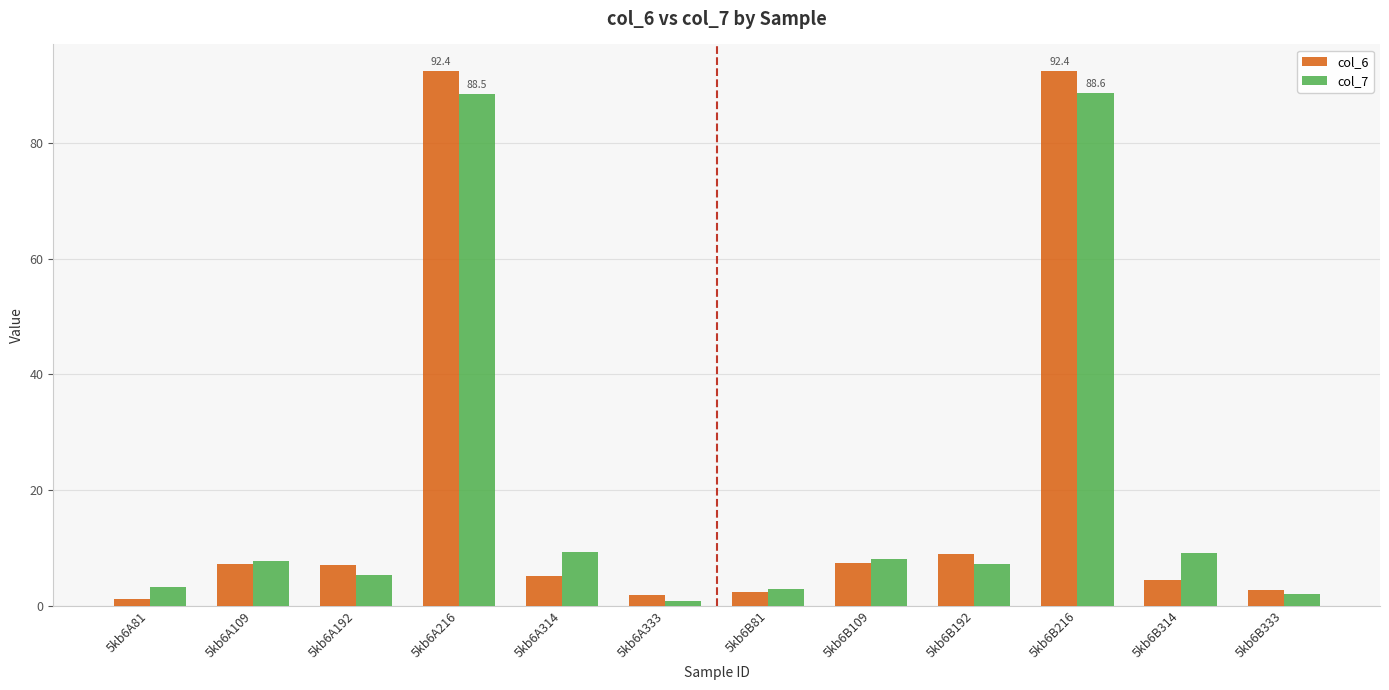

What is the lowest value of the col_6 series?

1.1